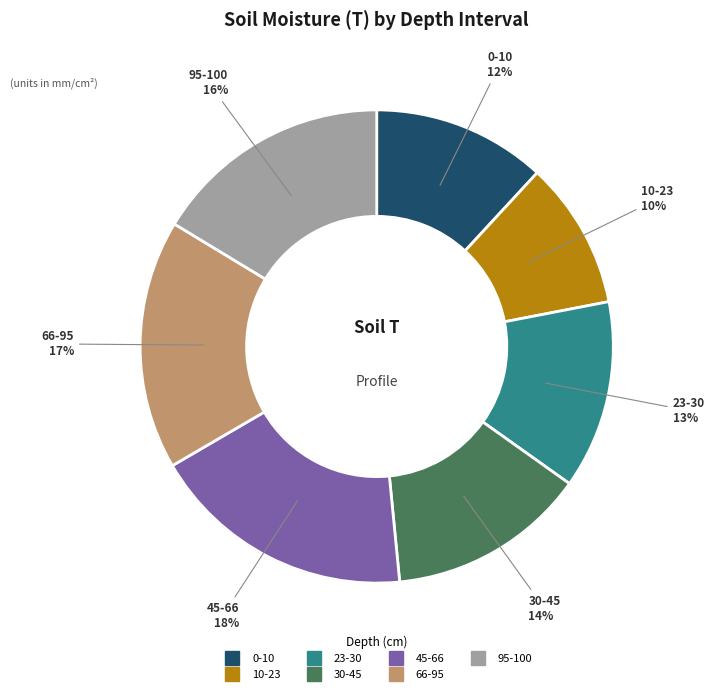

Which category has the smallest portion of the pie?

10-23